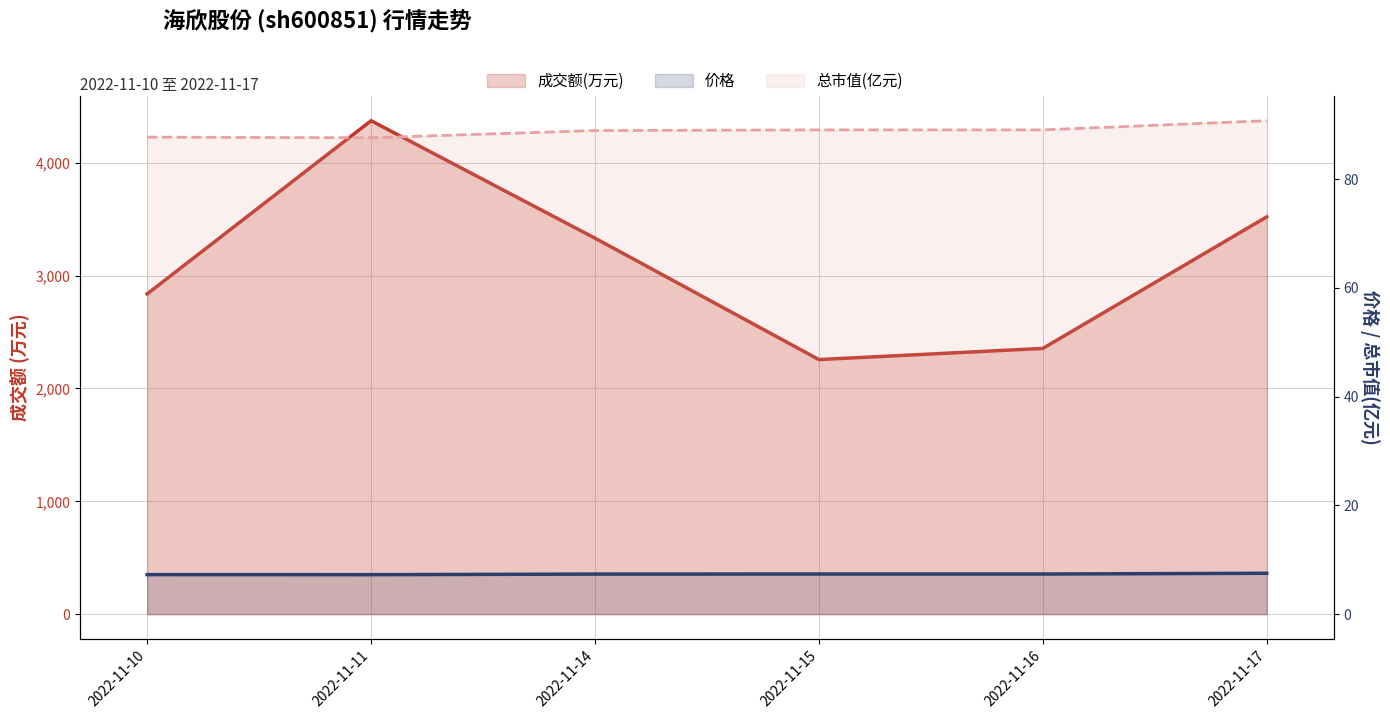

The value of 成交额(万元) at 2022-11-11 is 6939.9. True or false?

False